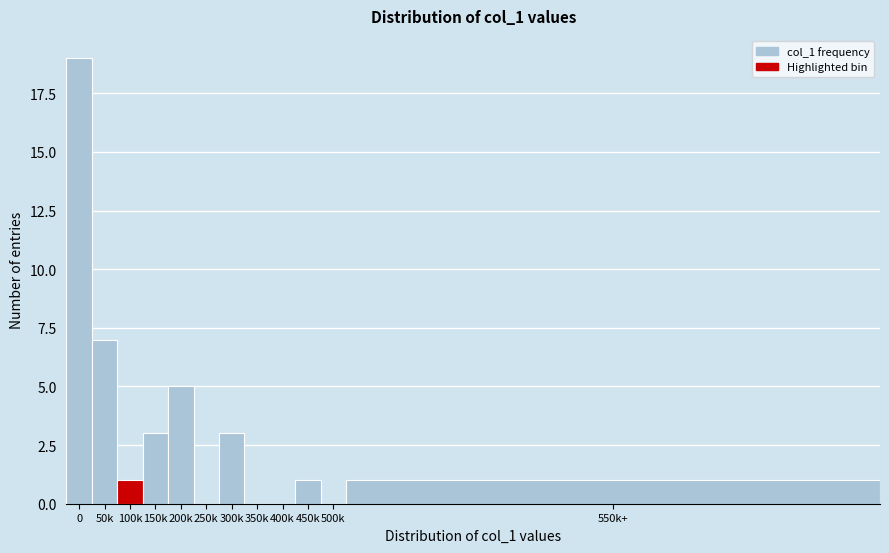

Reading left to right, extract all data points from this chart.

0=19	50k=7	100k=1	150k=3	200k=5	250k=0	300k=3	350k=0	400k=0	450k=1	500k=0	550k+=1